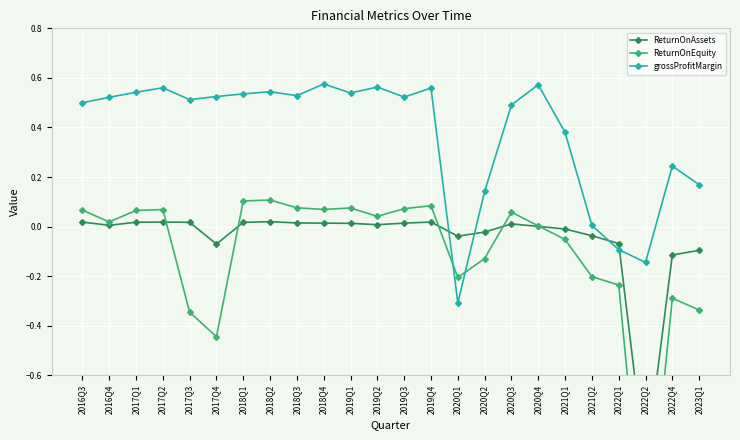

Which series has the largest range (max minus min)?

ReturnOnEquity